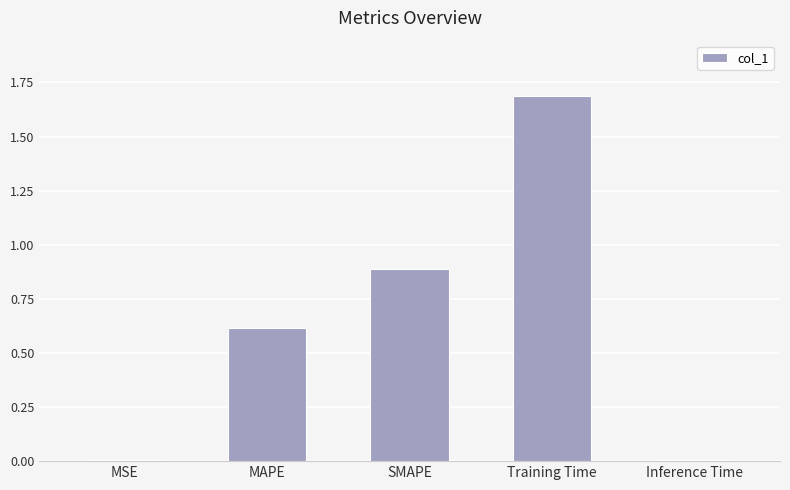

What is the average value?

0.6